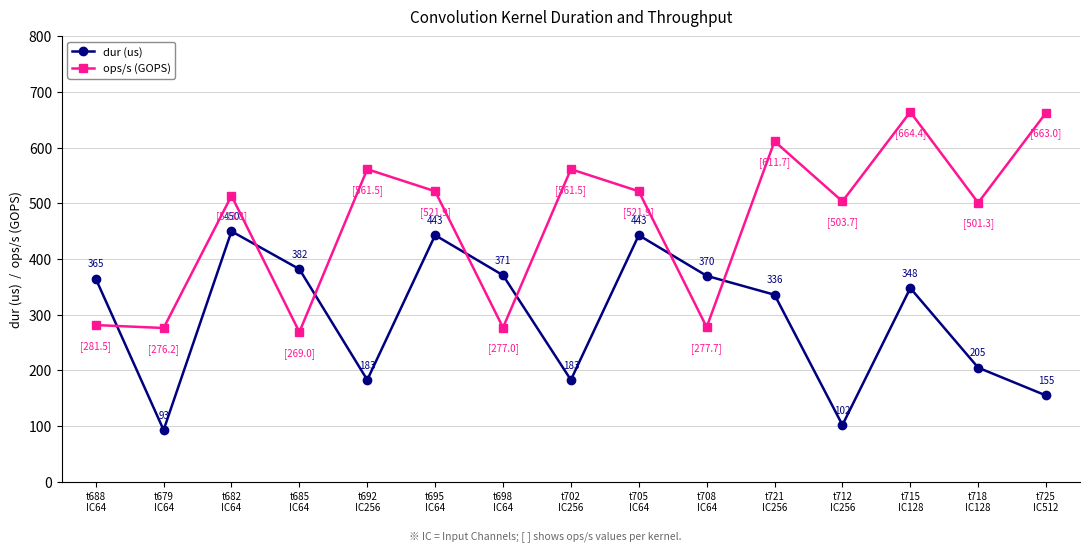

True or false: dur (us) has a value of 370.0 at t708
IC64.

True